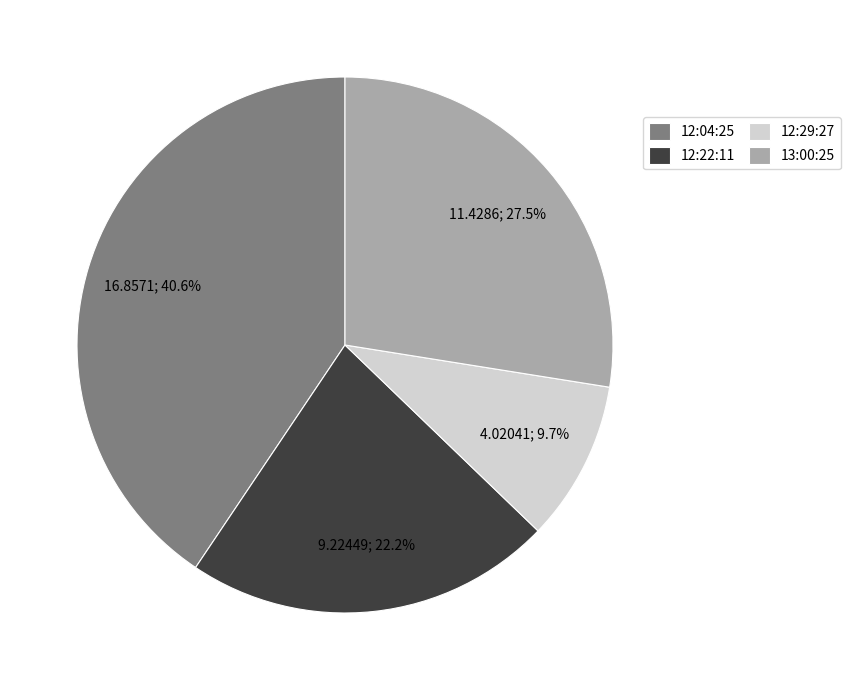

Rank the categories by value from lowest to highest.

12:29:27, 12:22:11, 13:00:25, 12:04:25